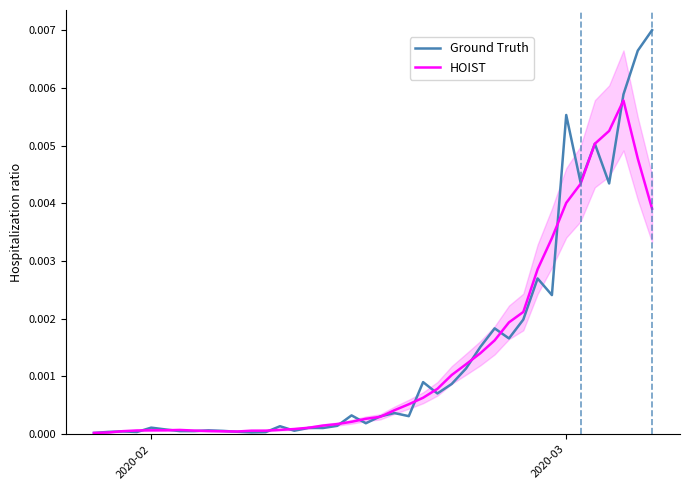

Which series has the largest total across all categories?

Ground Truth